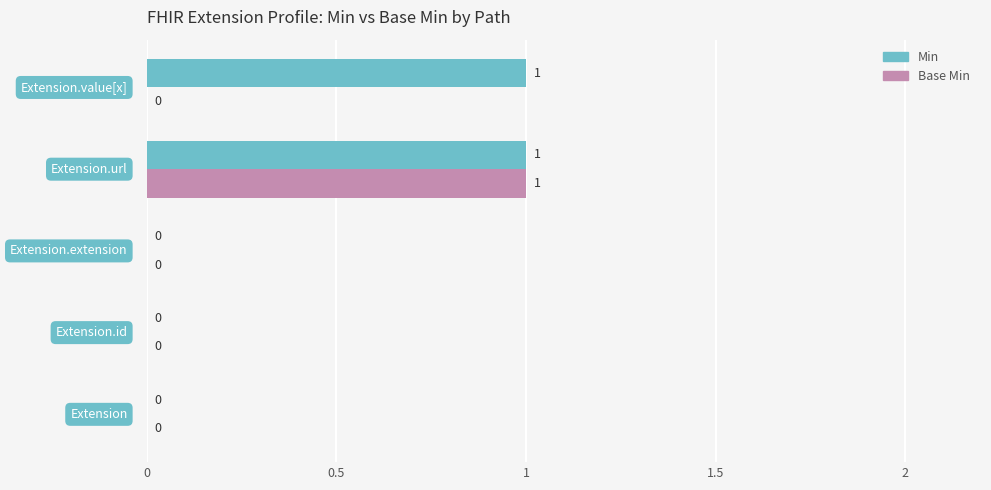

Which series has the largest total across all categories?

Min